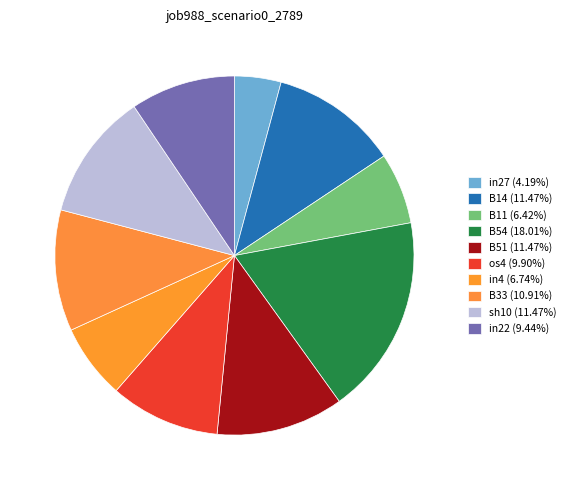

How many segments does this pie chart have?

10